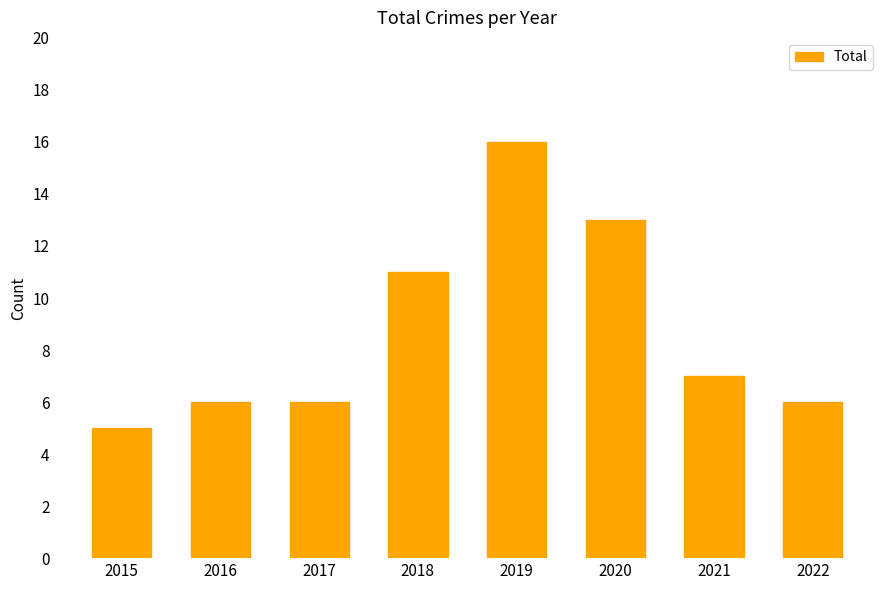

The value at 2020 is 13. True or false?

True